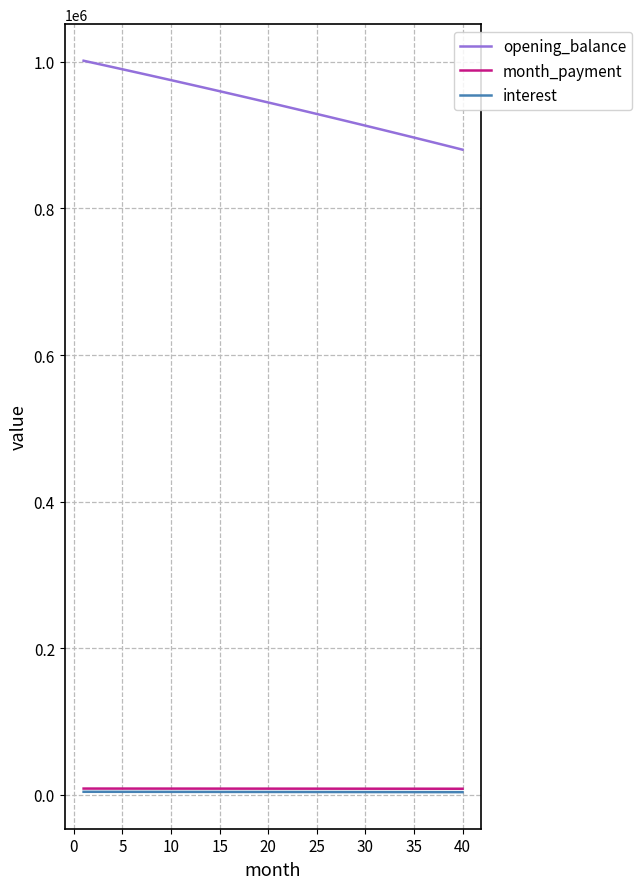

Which series has the widest spread of values?

opening_balance